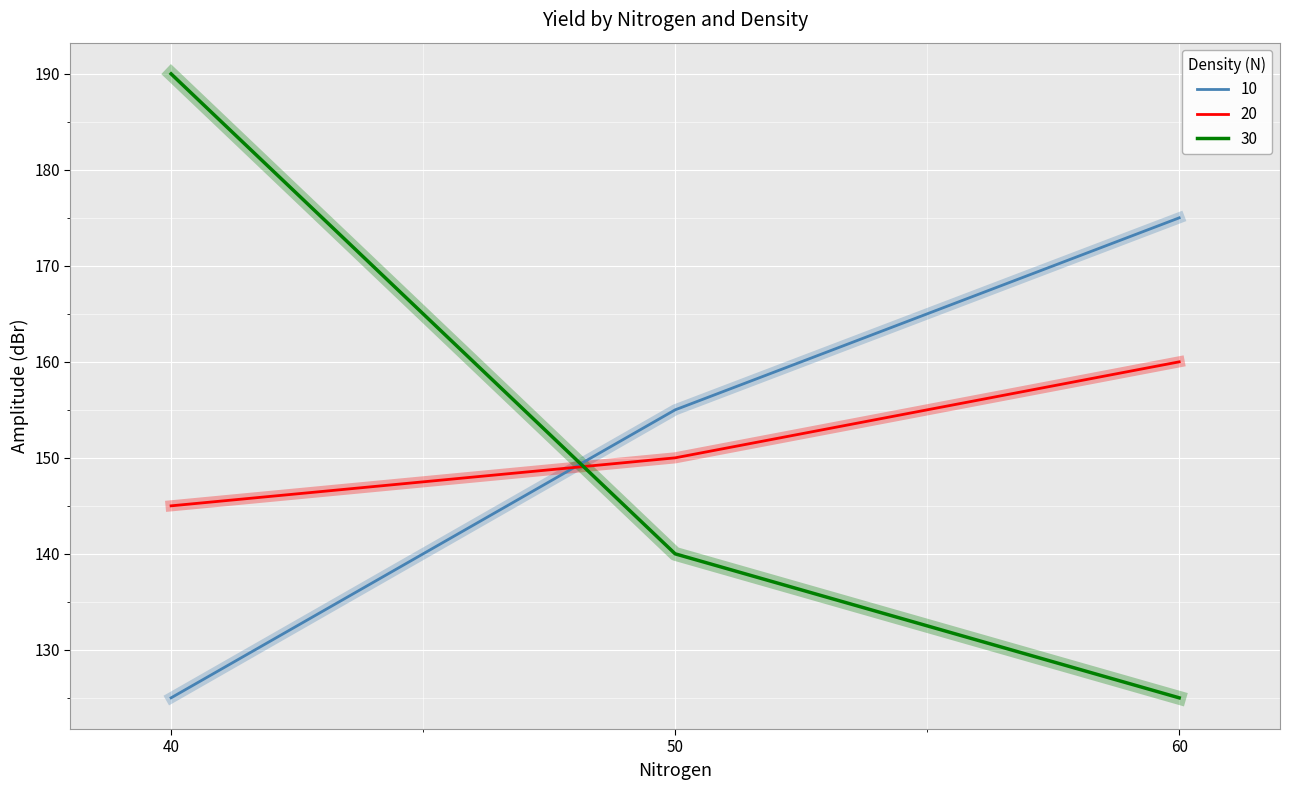

Count the number of categories in the chart.

3